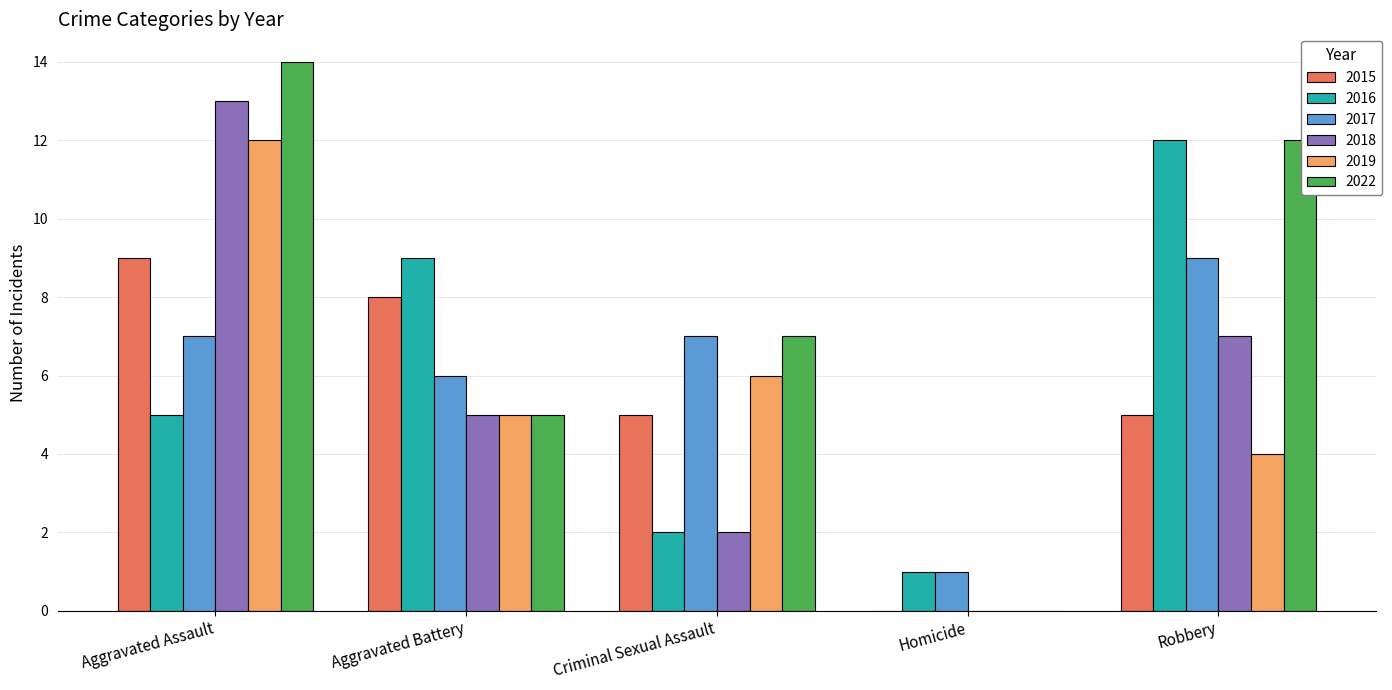

Reading left to right, what are all the values shown in this chart?

2015: Aggravated Assault=9	Aggravated Battery=8	Criminal Sexual Assault=5	Homicide=0	Robbery=5
2016: Aggravated Assault=5	Aggravated Battery=9	Criminal Sexual Assault=2	Homicide=1	Robbery=12
2017: Aggravated Assault=7	Aggravated Battery=6	Criminal Sexual Assault=7	Homicide=1	Robbery=9
2018: Aggravated Assault=13	Aggravated Battery=5	Criminal Sexual Assault=2	Homicide=0	Robbery=7
2019: Aggravated Assault=12	Aggravated Battery=5	Criminal Sexual Assault=6	Homicide=0	Robbery=4
2022: Aggravated Assault=14	Aggravated Battery=5	Criminal Sexual Assault=7	Homicide=0	Robbery=12